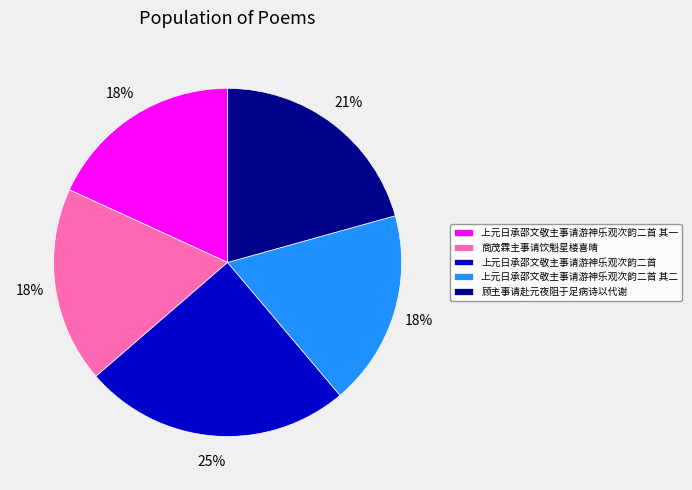

Is there any slice that represents more than half of the pie?

No